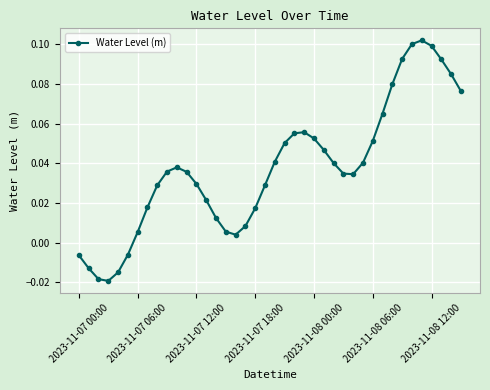

What is the sum of all values?

1.5